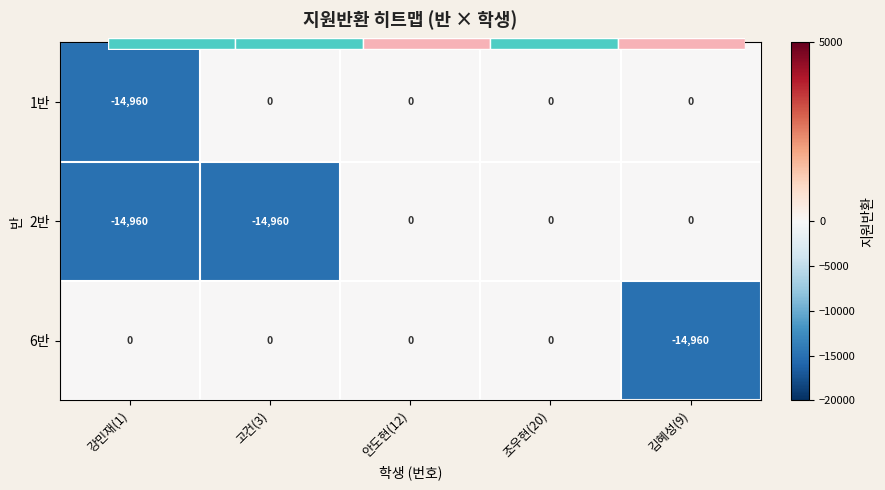

Is the value of 2반 at 안도현(12) greater than the value of 6반 at 고건(3)?

No